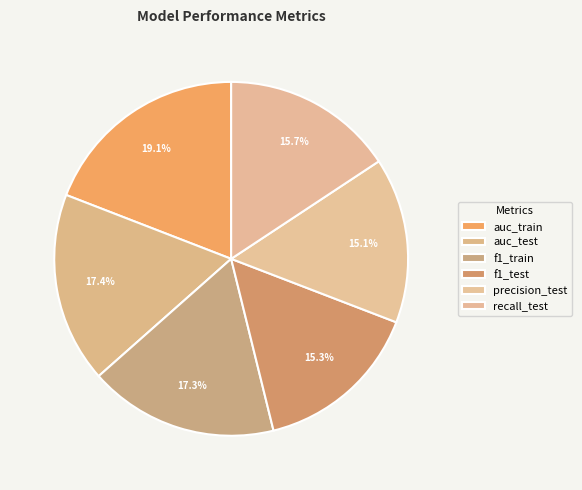

Which category has the smallest portion of the pie?

precision_test